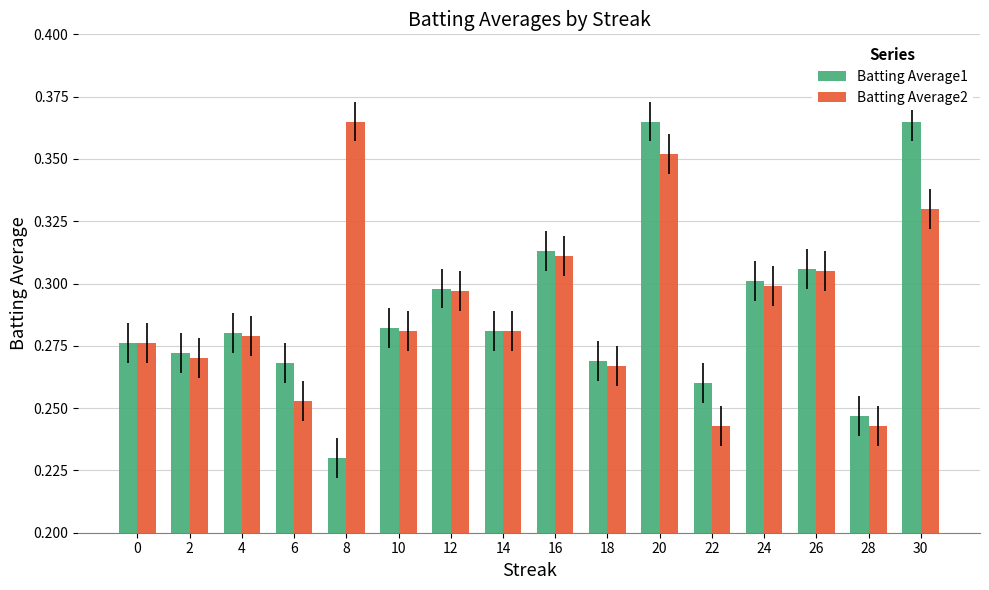

The value of Batting Average1 at 18 is 0.3. True or false?

True